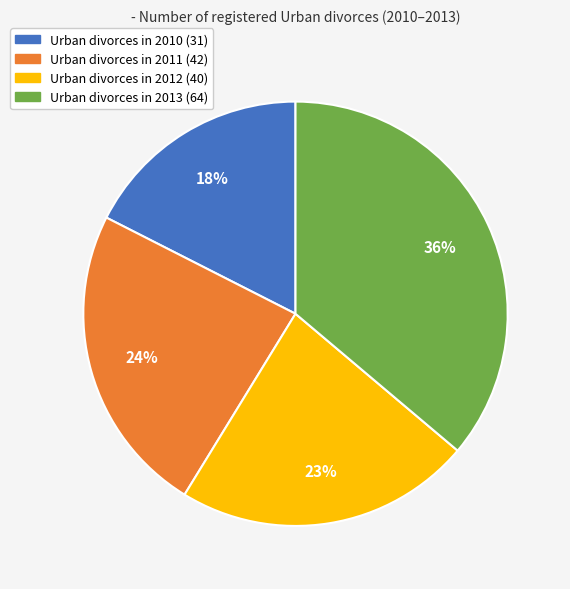

To the nearest percent, what is the average slice percentage?

25%